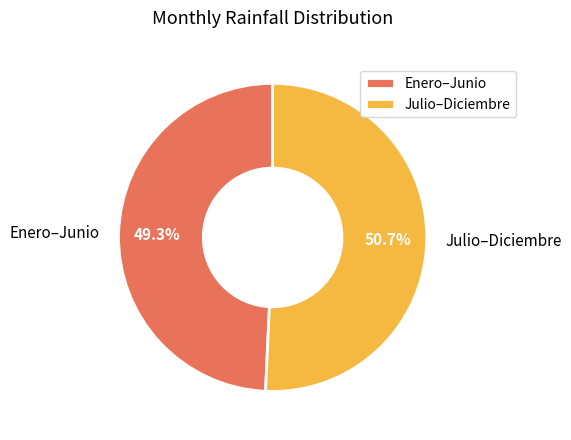

Do Enero–Junio and Julio–Diciembre together represent more than half of the pie?

Yes